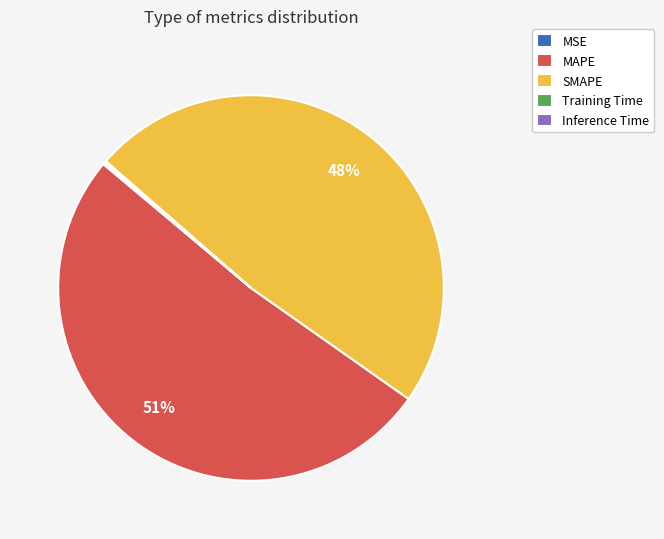

Which category accounts for the majority?

MAPE